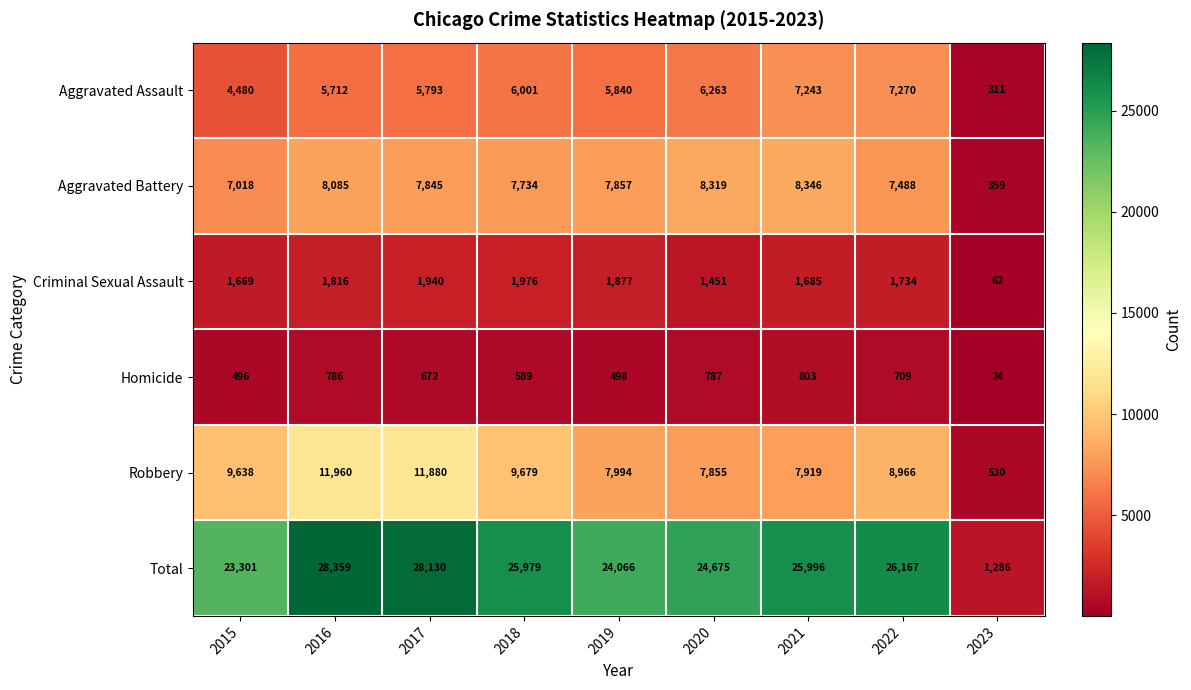

Is it true that Criminal Sexual Assault equals 1816 at 2016?

True